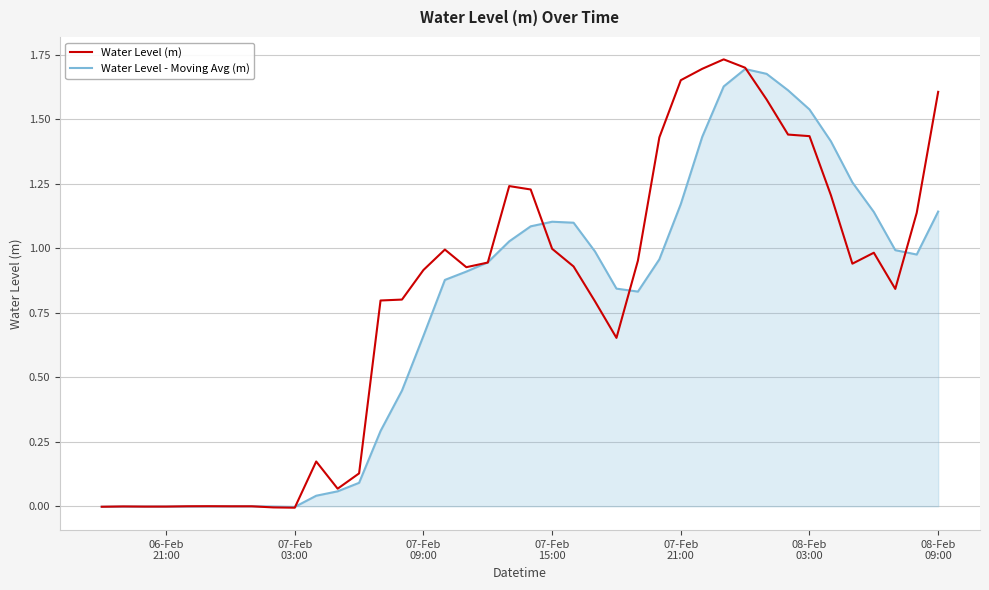

Which series has the largest range (max minus min)?

Water Level (m)